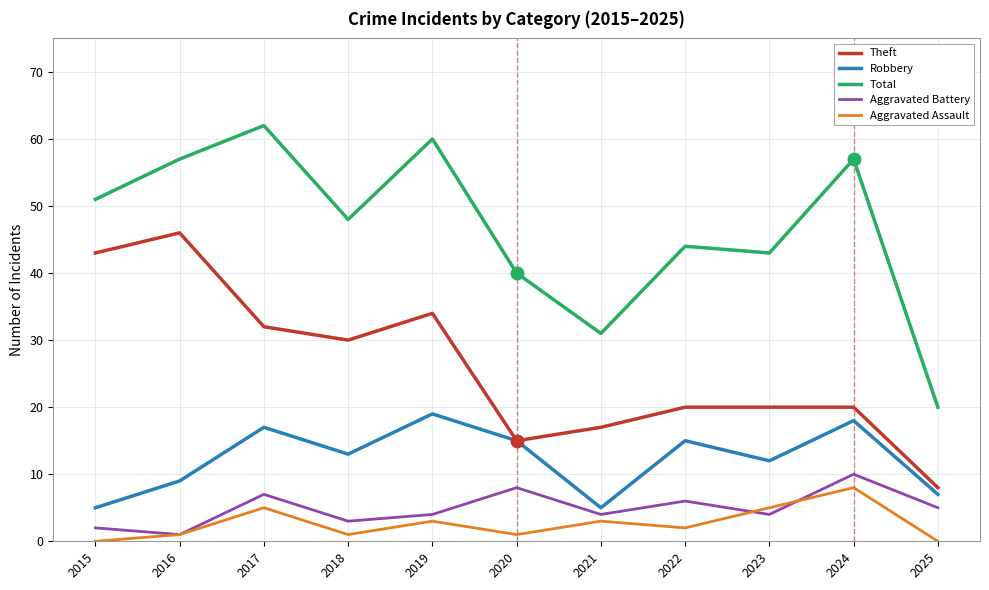

Where is Total nearest to the value 41?

2020